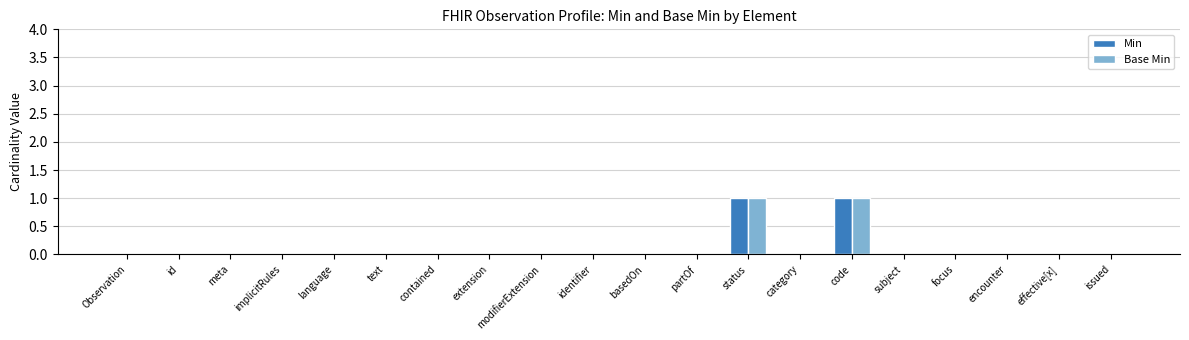

True or false: Min has a value of 1 at Observation.

False